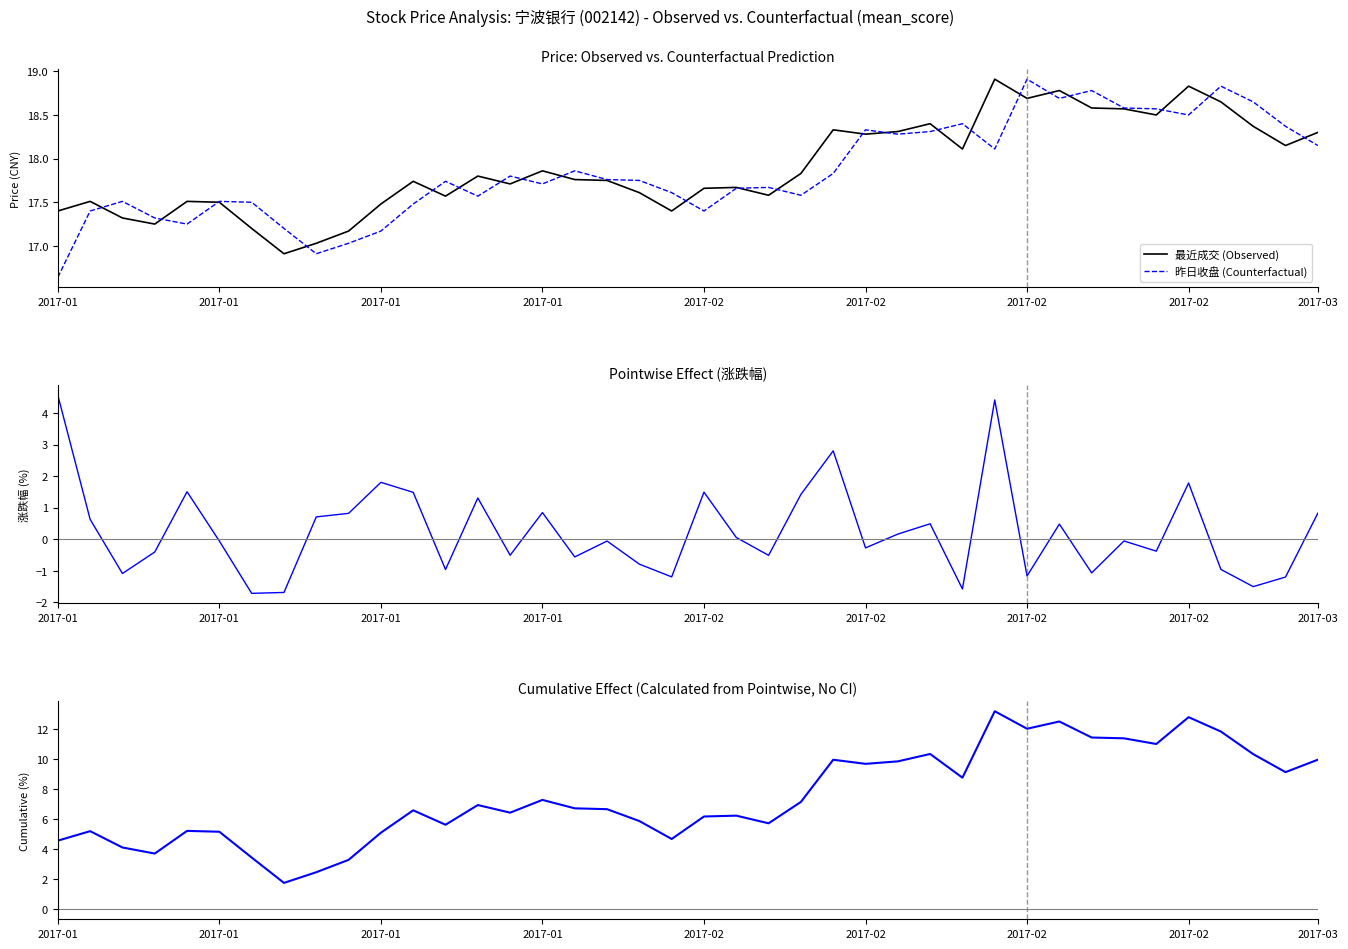

At which category does 涨跌幅 (Pointwise) reach its first local valley?

2017-01